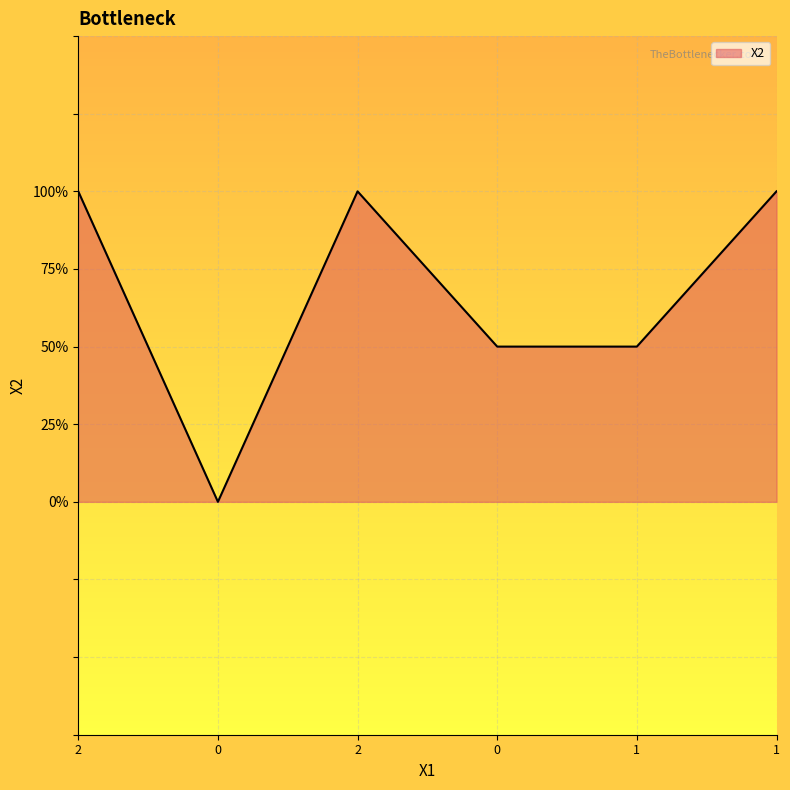

Rank the categories by value from lowest to highest.

0, 0, 1, 2, 2, 1